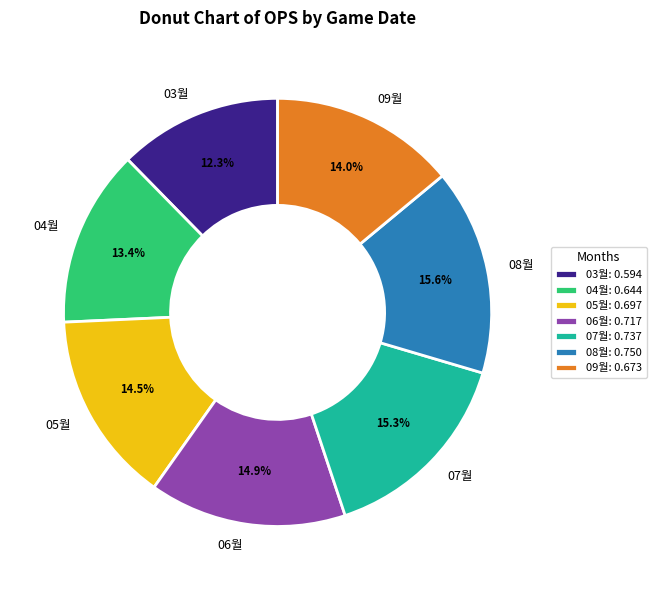

Is there a majority slice in this chart?

No